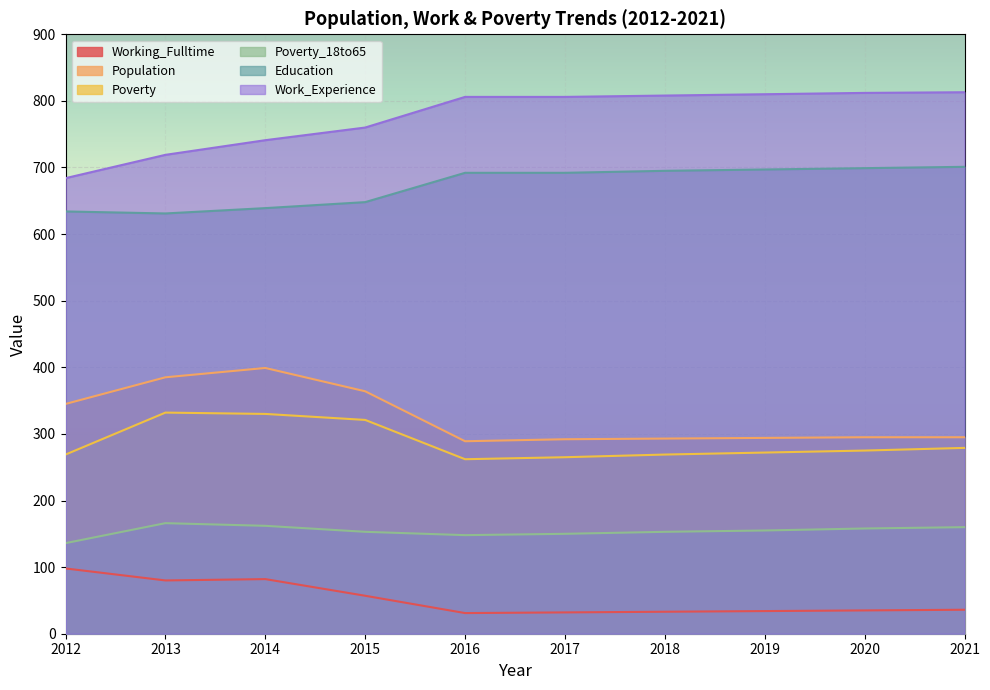

What is the difference between the maximum and minimum values in the Poverty_18to65 series?

30